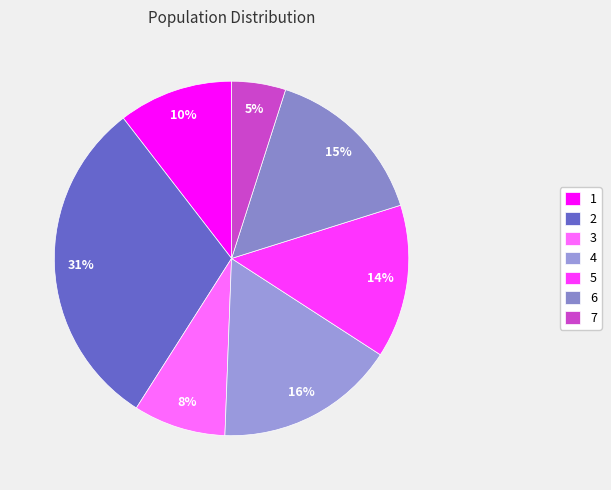

Rank the categories by value from highest to lowest.

2, 4, 6, 5, 1, 3, 7